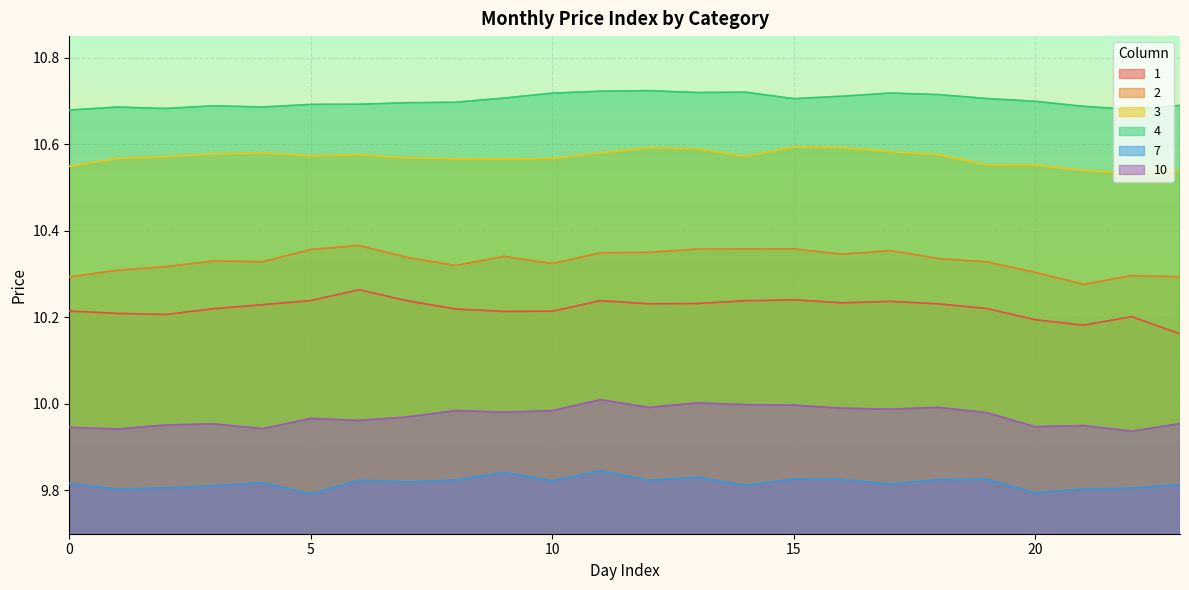

Reading left to right, list all the values displayed in this chart.

1: 10.2	10.2	10.2	10.2	10.2	10.2	10.3	10.2	10.2	10.2	10.2	10.2	10.2	10.2	10.2	10.2	10.2	10.2	10.2	10.2	10.2	10.2	10.2	10.2
2: 10.3	10.3	10.3	10.3	10.3	10.4	10.4	10.3	10.3	10.3	10.3	10.3	10.4	10.4	10.4	10.4	10.3	10.4	10.3	10.3	10.3	10.3	10.3	10.3
3: 10.5	10.6	10.6	10.6	10.6	10.6	10.6	10.6	10.6	10.6	10.6	10.6	10.6	10.6	10.6	10.6	10.6	10.6	10.6	10.6	10.6	10.5	10.5	10.5
4: 10.7	10.7	10.7	10.7	10.7	10.7	10.7	10.7	10.7	10.7	10.7	10.7	10.7	10.7	10.7	10.7	10.7	10.7	10.7	10.7	10.7	10.7	10.7	10.7
7: 9.8	9.8	9.8	9.8	9.8	9.8	9.8	9.8	9.8	9.8	9.8	9.8	9.8	9.8	9.8	9.8	9.8	9.8	9.8	9.8	9.8	9.8	9.8	9.8
10: 9.9	9.9	10.0	10.0	9.9	10.0	10.0	10.0	10.0	10.0	10.0	10.0	10.0	10.0	10.0	10.0	10.0	10.0	10.0	10.0	9.9	10.0	9.9	10.0